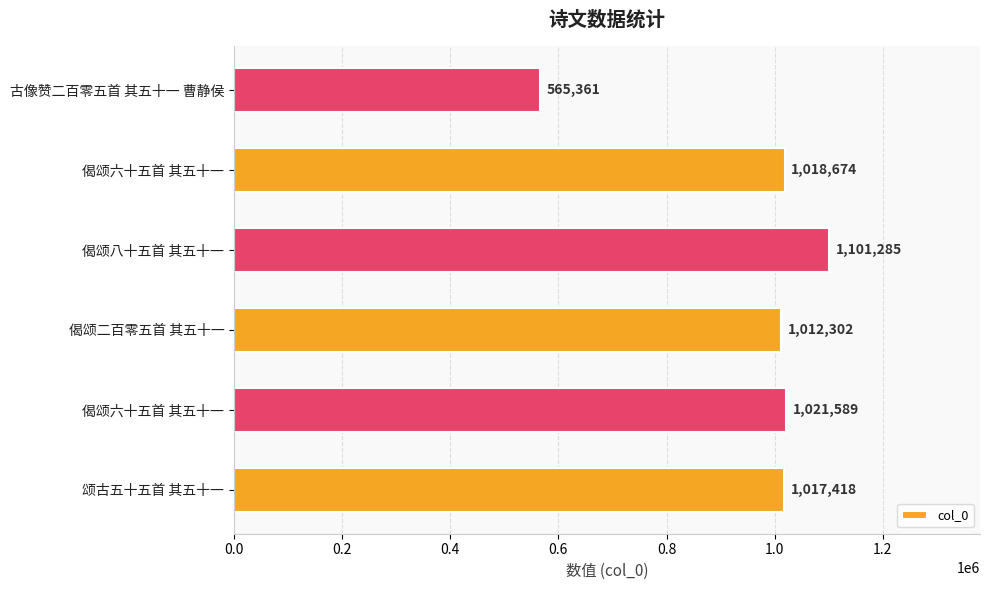

Count the number of data series in this chart.

1